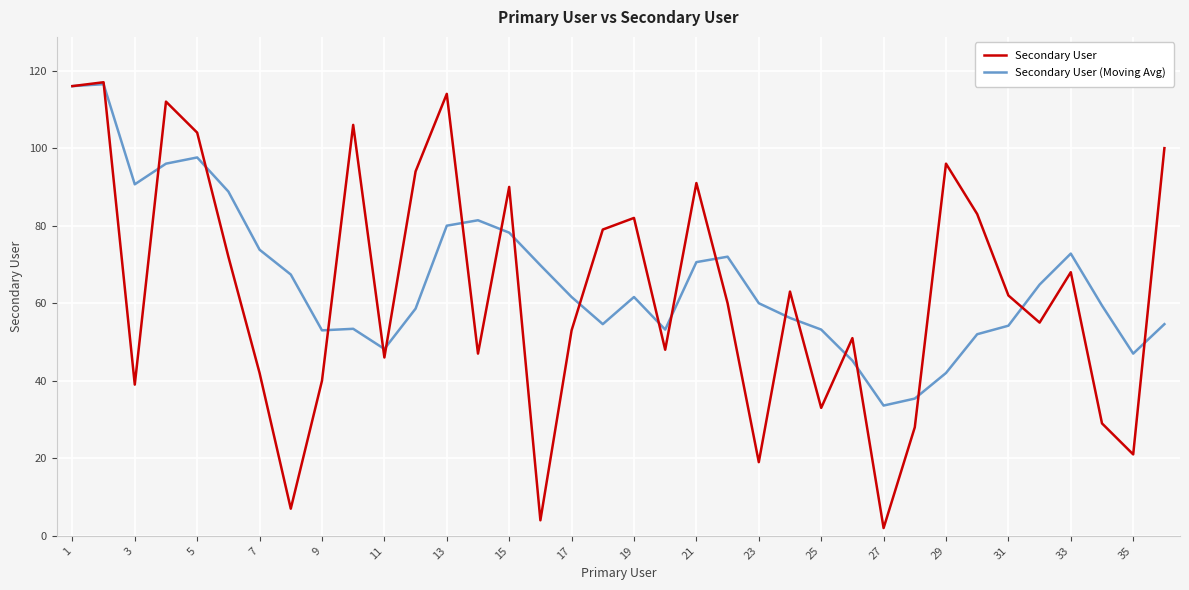

Which series has the largest range (max minus min)?

Secondary User